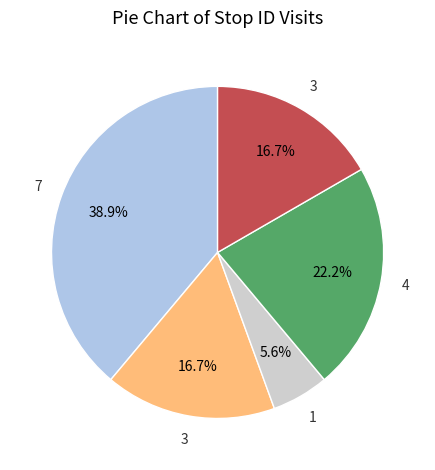

How many slices are in this pie chart?

5